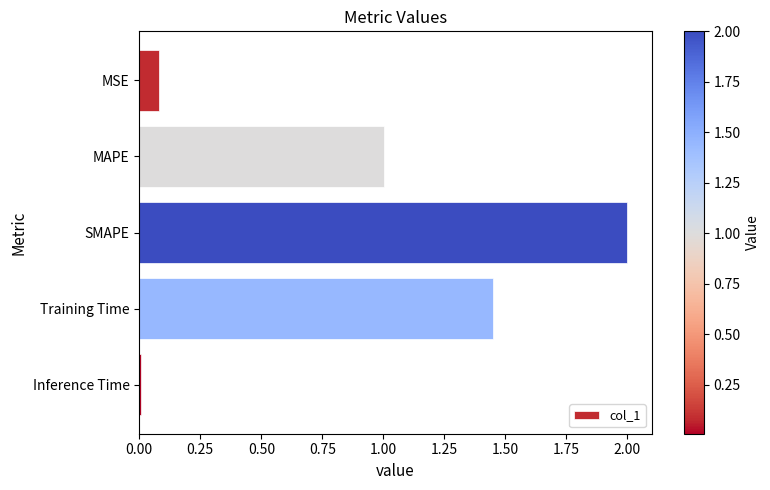

The chart shows a value of 1.0 at MAPE. True or false?

True